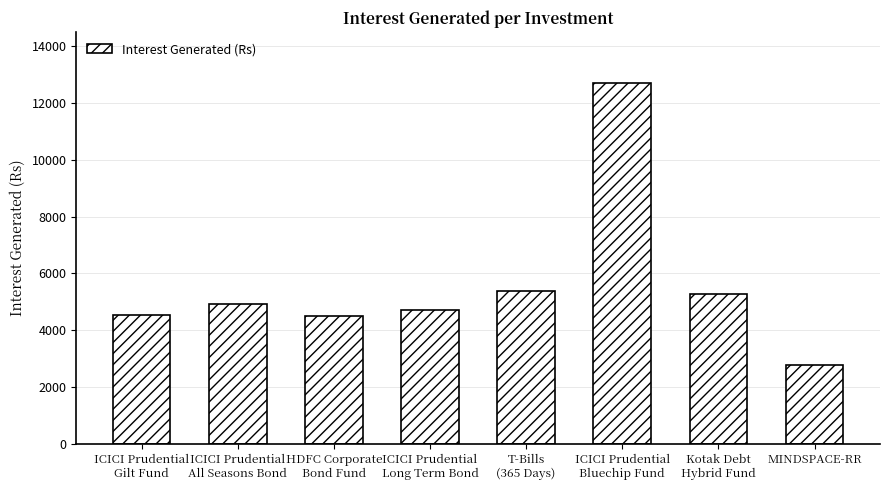

The value at ICICI Prudential
Long Term Bond is 7578.4. True or false?

False